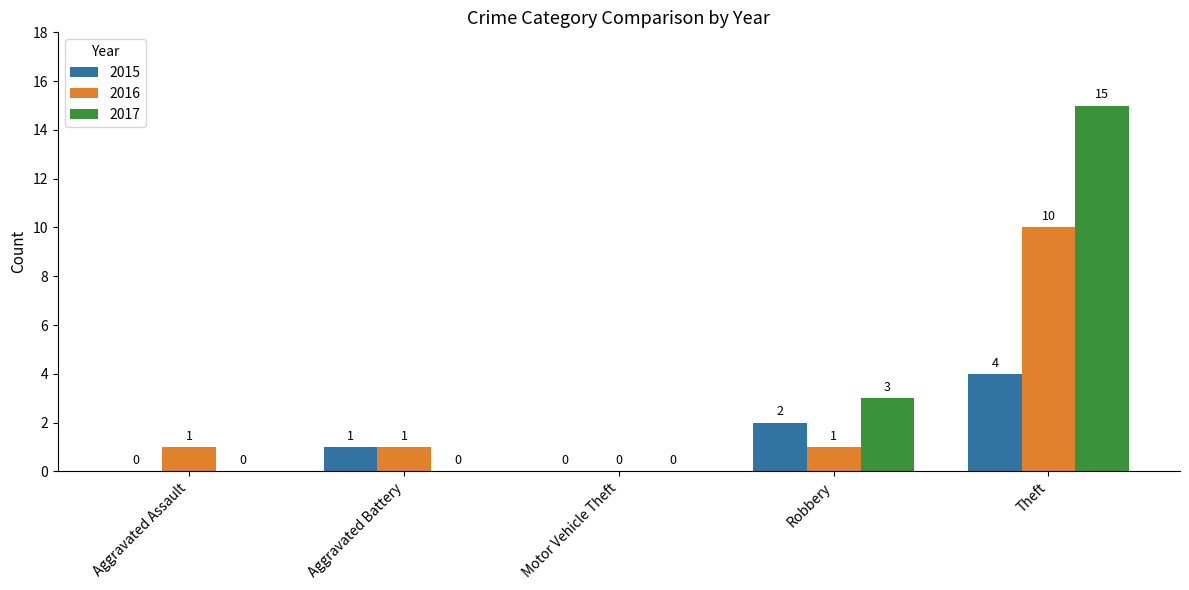

Where is 2015 nearest to the value 2?

Robbery